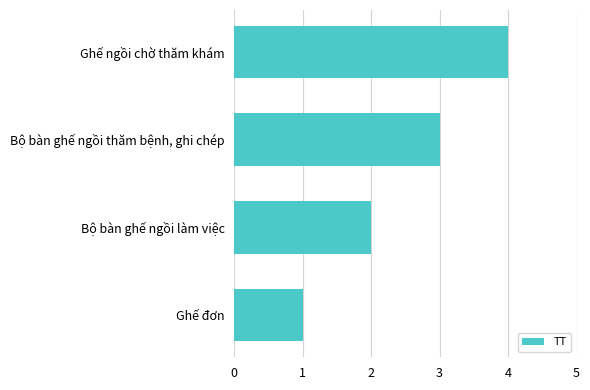

Count the values in the range 2 to 4.

3